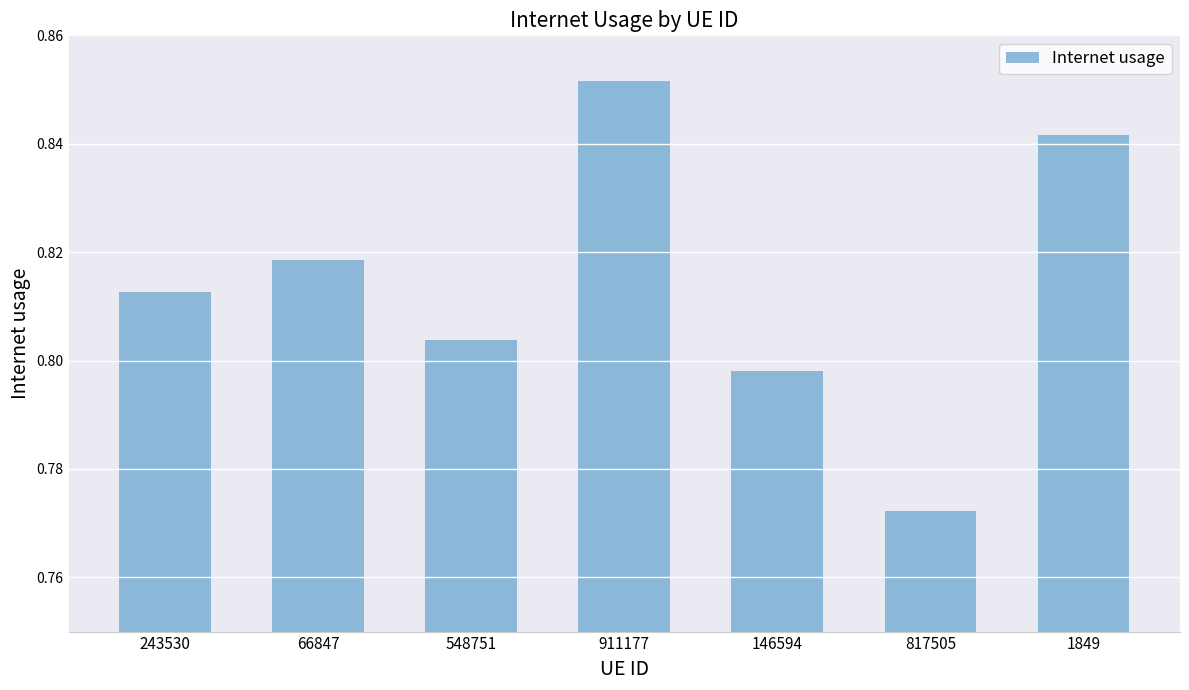

Which label corresponds to the largest value in the chart?

911177